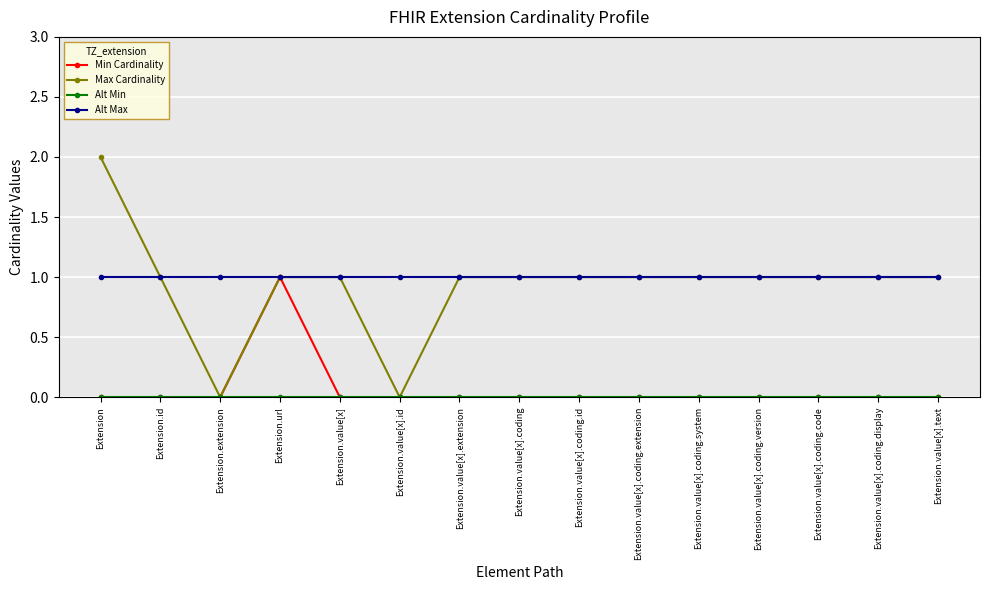

What is the label of the 8th point from the right?

Extension.value[x].coding